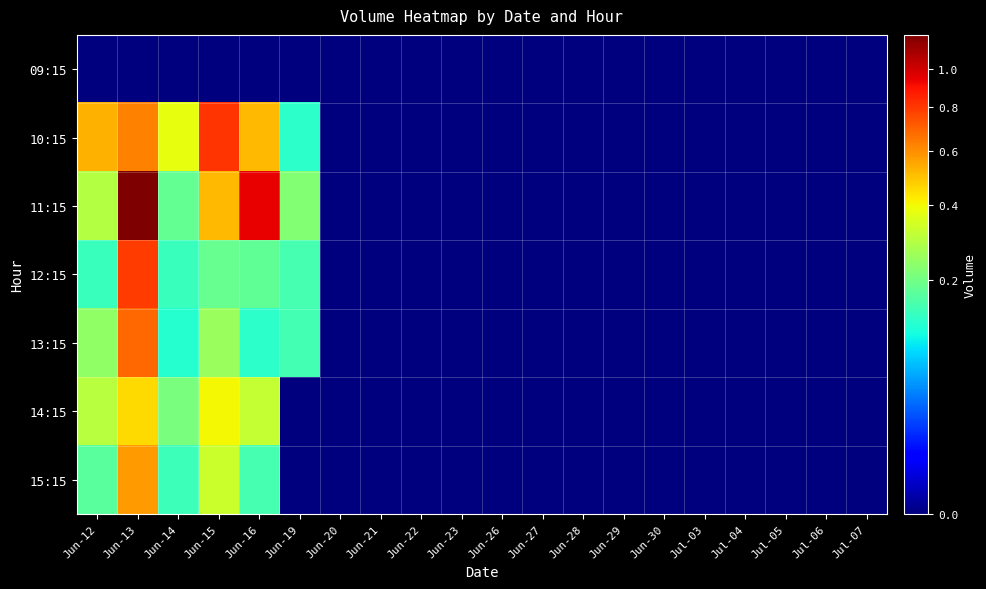

What is the greatest value displayed?

1199444